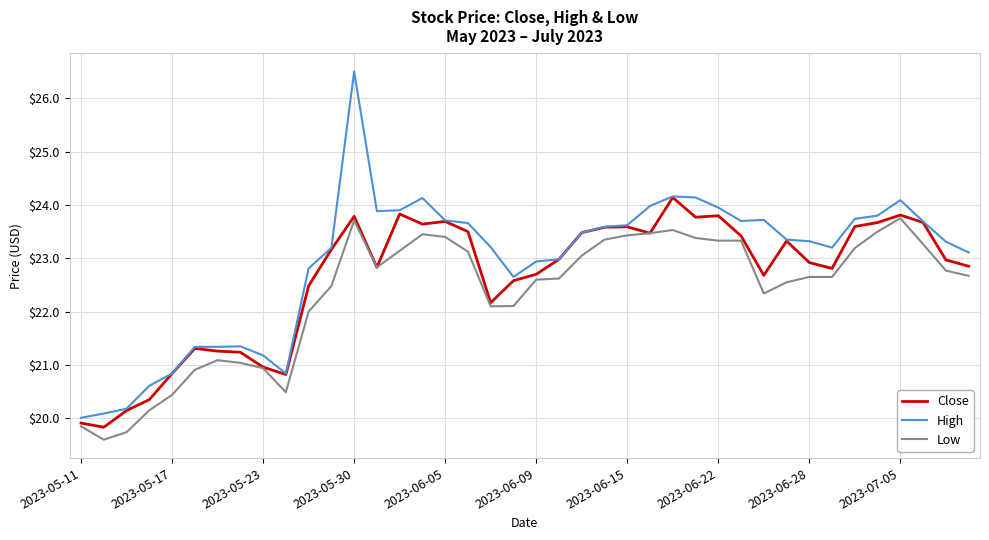

List the series in order of their peak value, highest first.

High, Close, Low